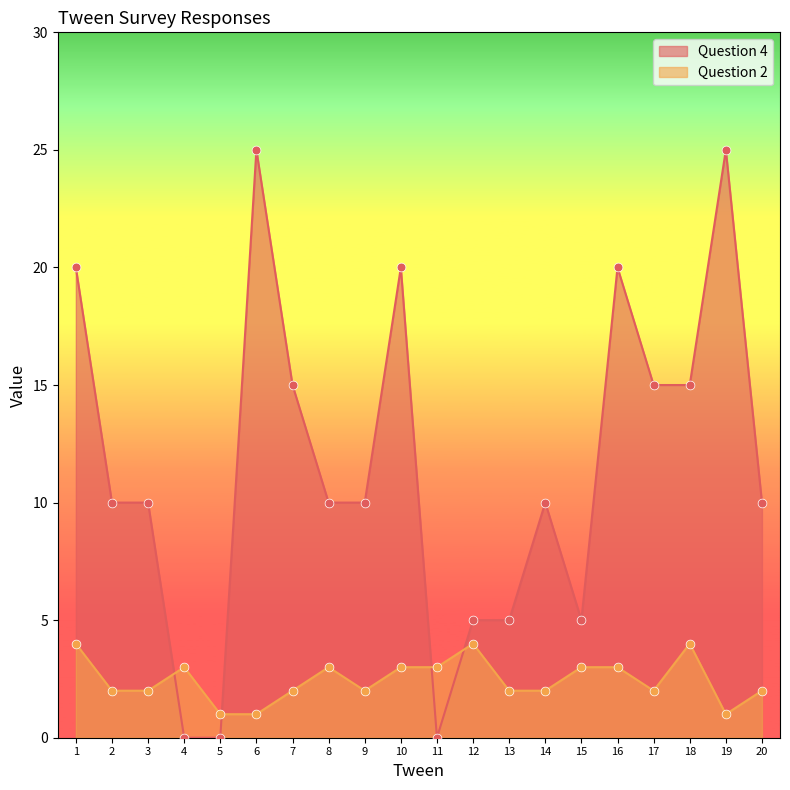

At how many categories does at least one series exceed 16?

5